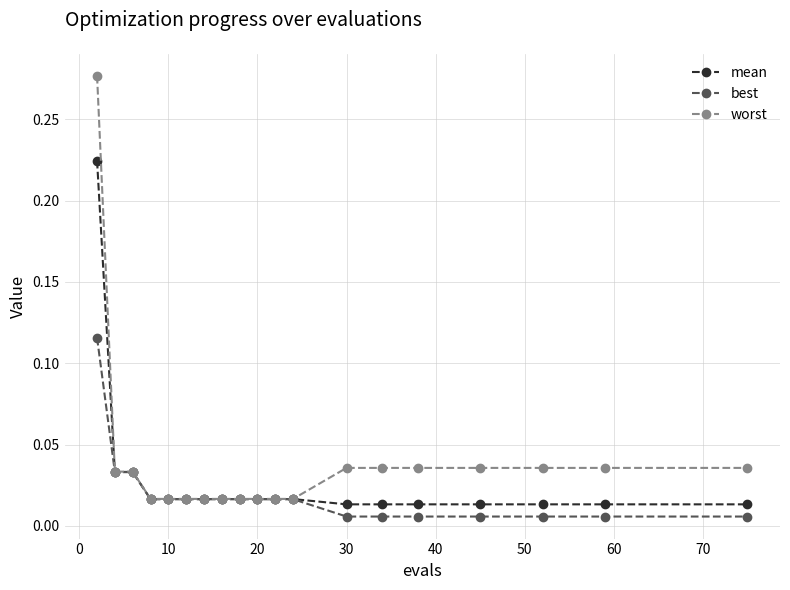

At how many categories does at least one series exceed 0?

19